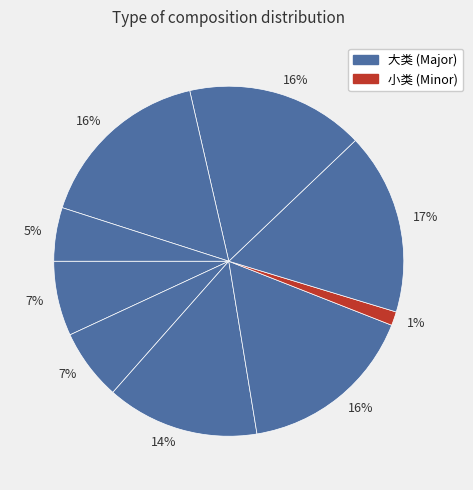

How many slices are in this pie chart?

9